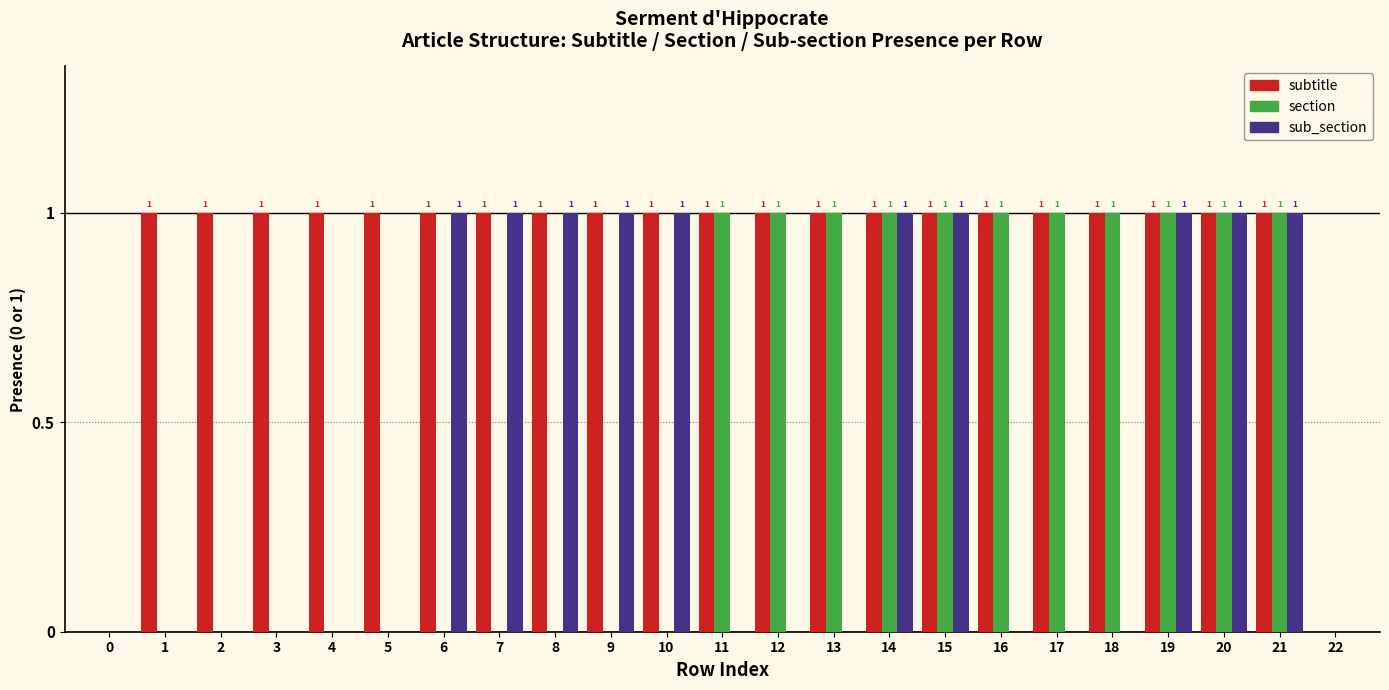

Reading right to left, list all the values displayed in this chart.

subtitle: 22=0	21=1	20=1	19=1	18=1	17=1	16=1	15=1	14=1	13=1	12=1	11=1	10=1	9=1	8=1	7=1	6=1	5=1	4=1	3=1	2=1	1=1	0=0
section: 22=0	21=1	20=1	19=1	18=1	17=1	16=1	15=1	14=1	13=1	12=1	11=1	10=0	9=0	8=0	7=0	6=0	5=0	4=0	3=0	2=0	1=0	0=0
sub_section: 22=0	21=1	20=1	19=1	18=0	17=0	16=0	15=1	14=1	13=0	12=0	11=0	10=1	9=1	8=1	7=1	6=1	5=0	4=0	3=0	2=0	1=0	0=0